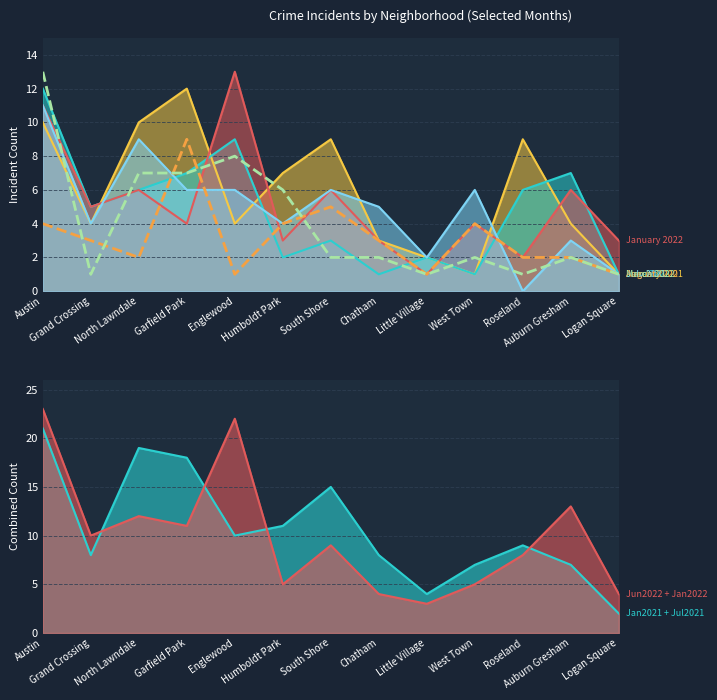

What is the lowest value of the March 2022 series?

1